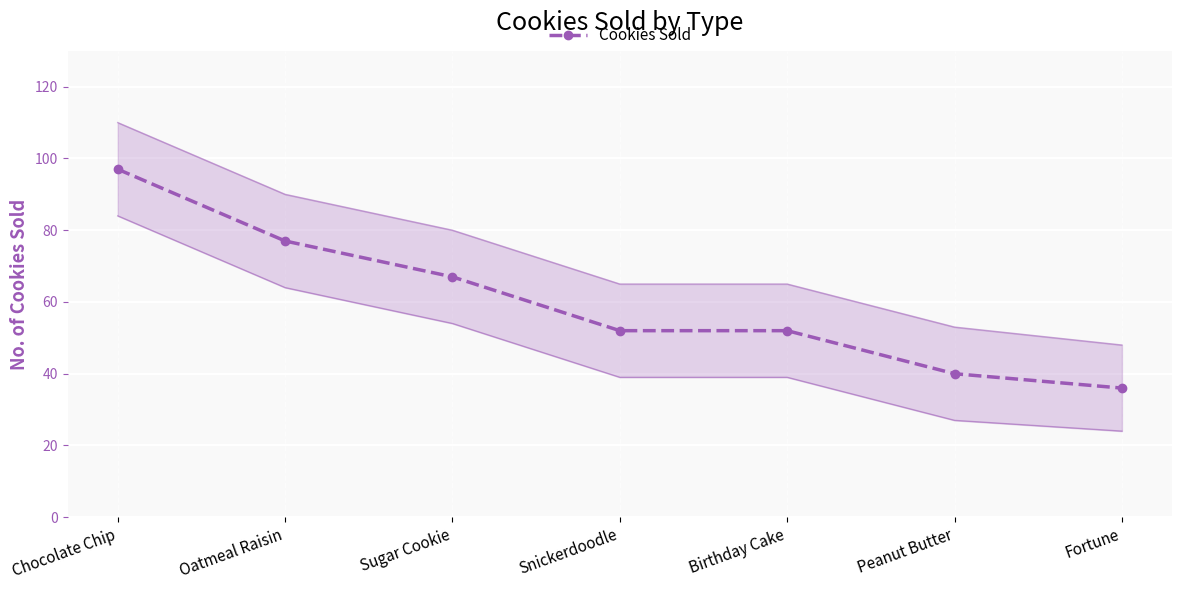

Which category has the highest value across all series?

Chocolate Chip